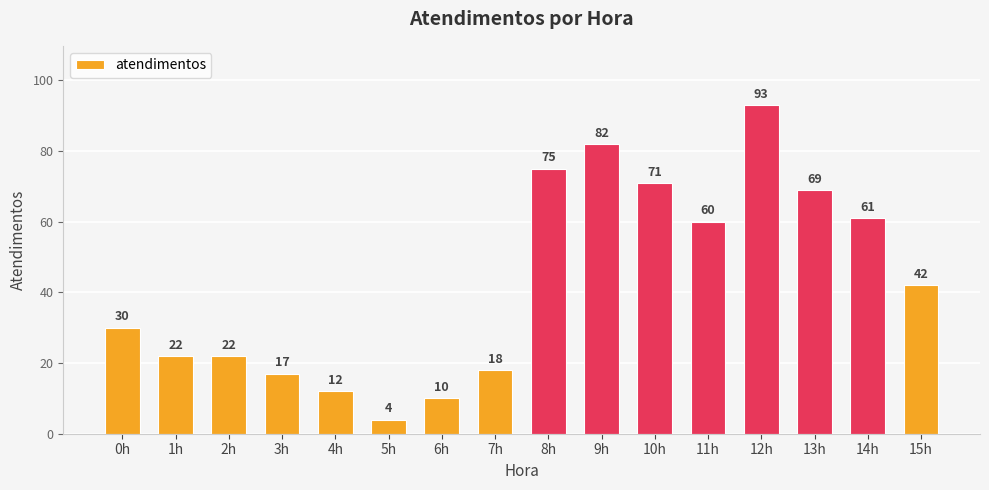

What is the maximum value shown in the chart?

93